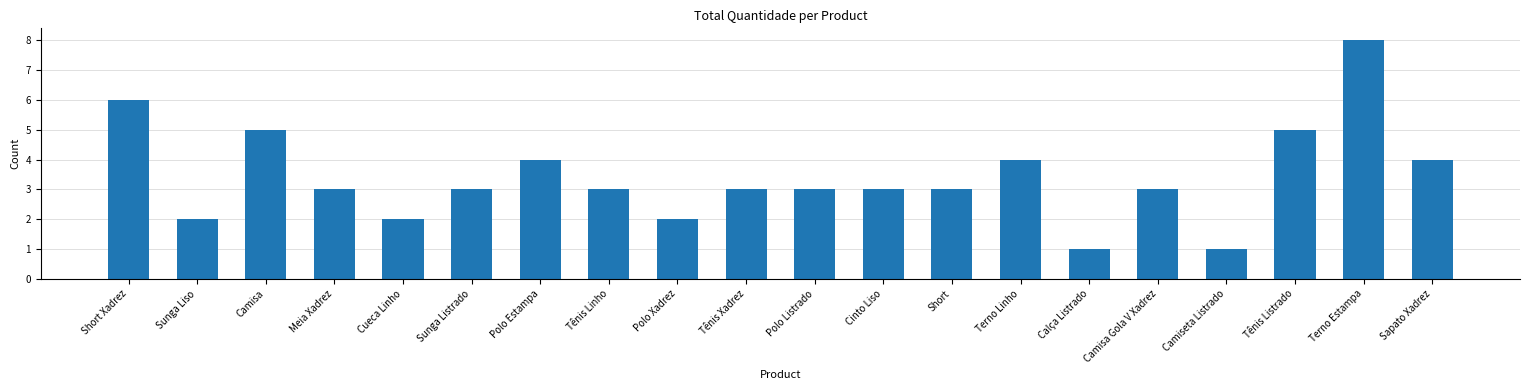

Reading right to left, extract all data points from this chart.

4	8	5	1	3	1	4	3	3	3	3	2	3	4	3	2	3	5	2	6